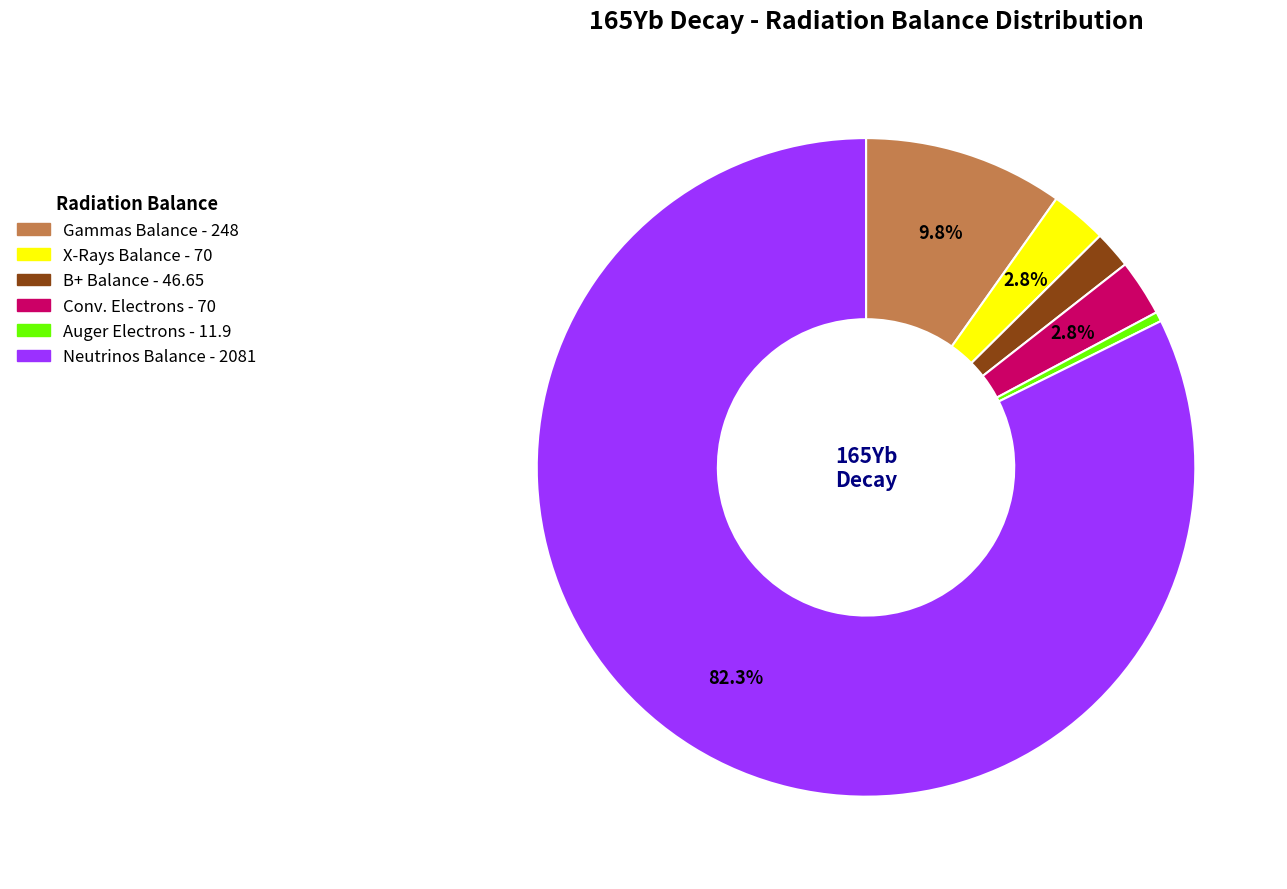

Is there a majority slice in this chart?

Yes